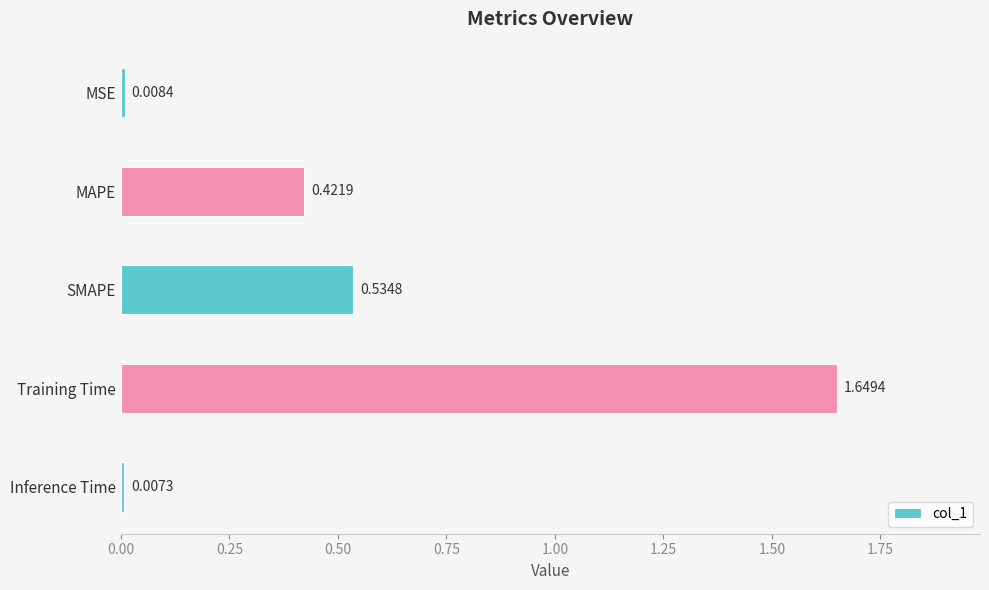

List the labels in order of value, largest first.

Training Time, SMAPE, MAPE, MSE, Inference Time